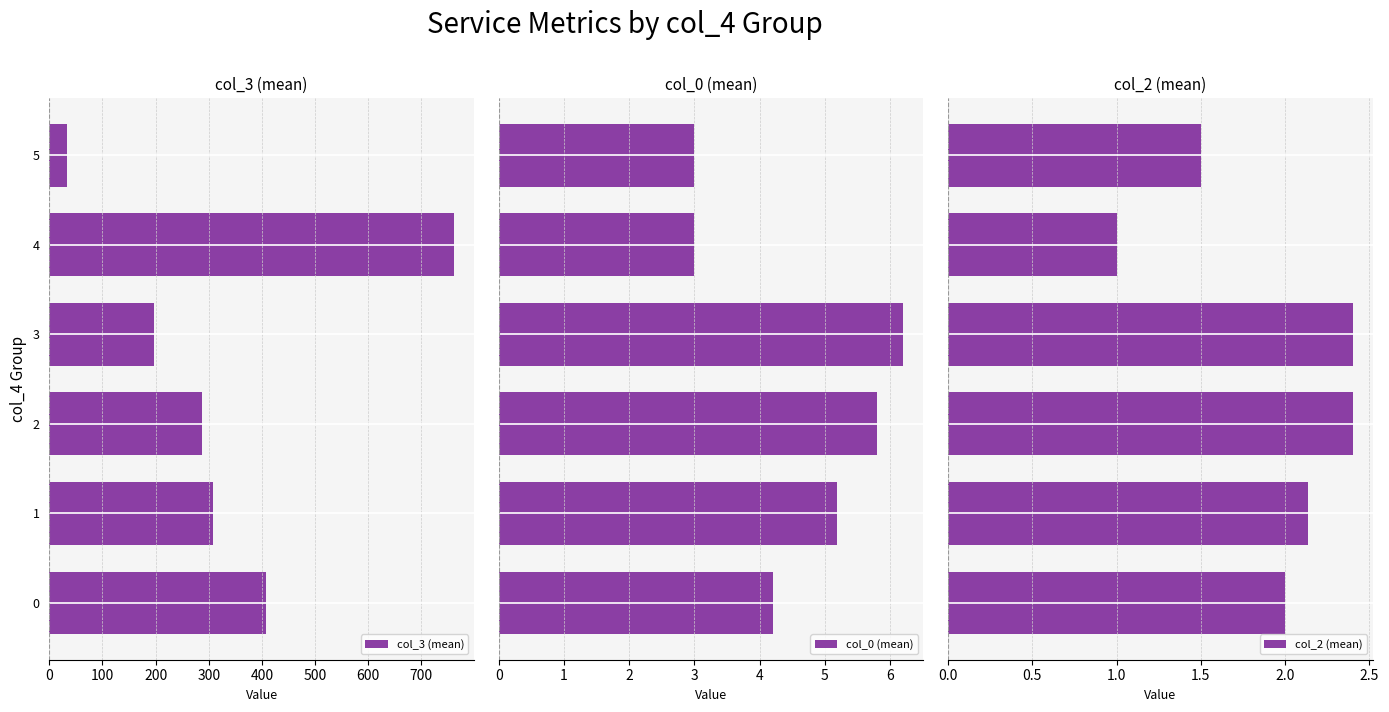

What is the difference between the highest and lowest values at 0?

405.4